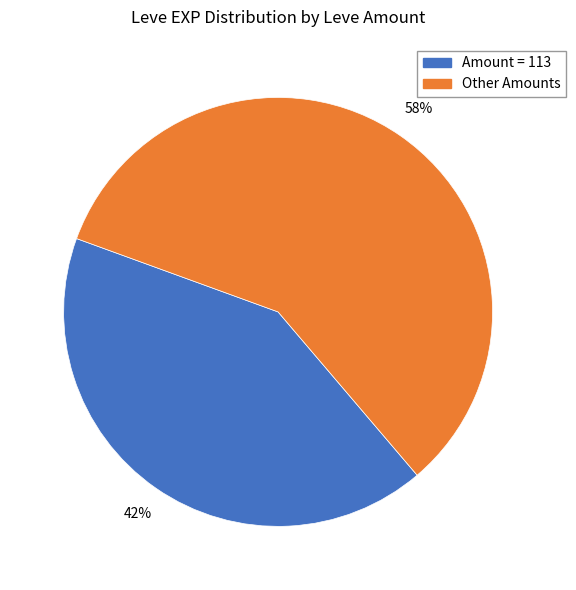

To the nearest percent, what is the difference between the largest and smallest slice percentages?

16%